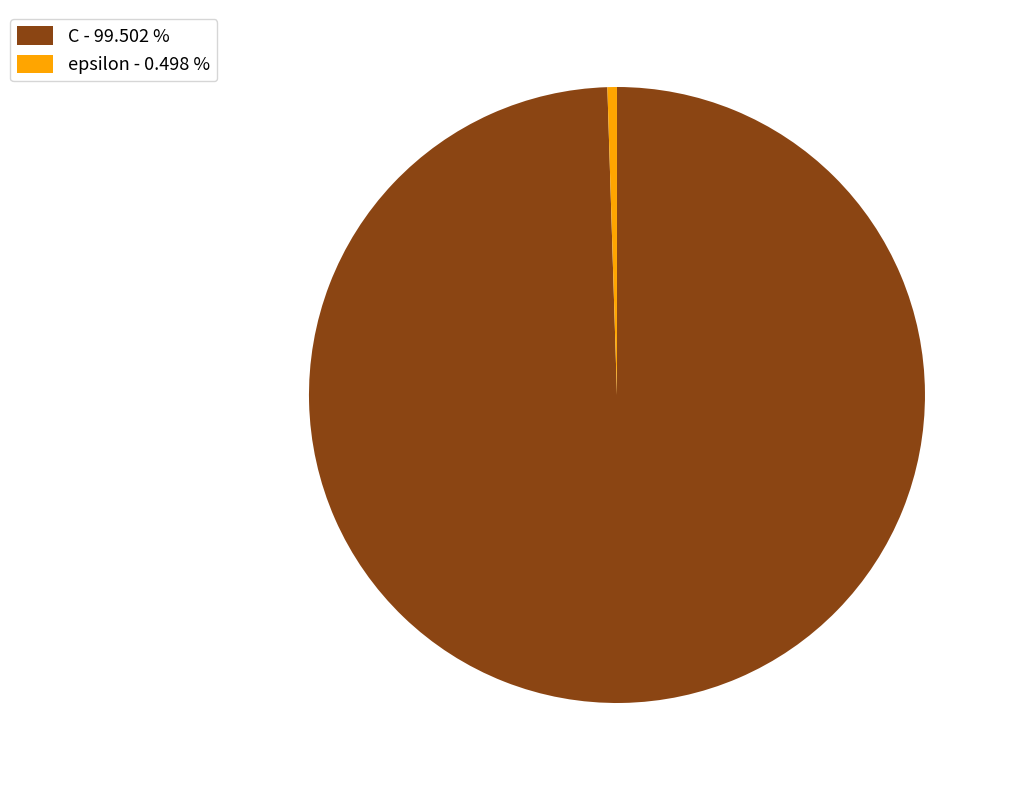

True or false: epsilon accounts for 6% of the total.

False